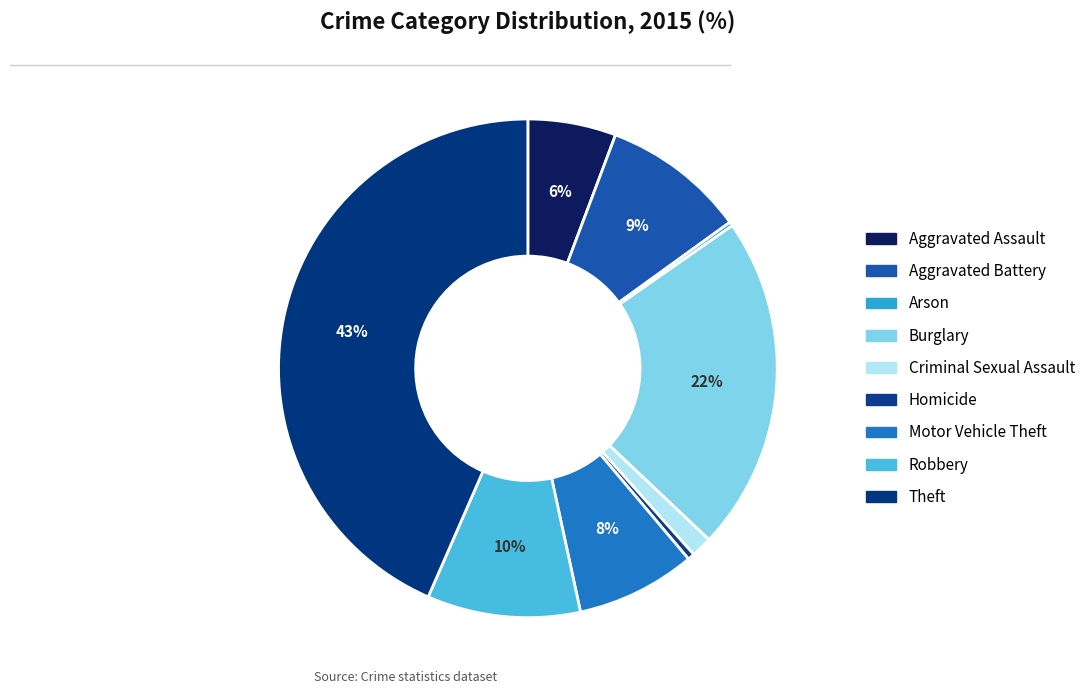

What portion of the pie excludes Robbery?

90.1%